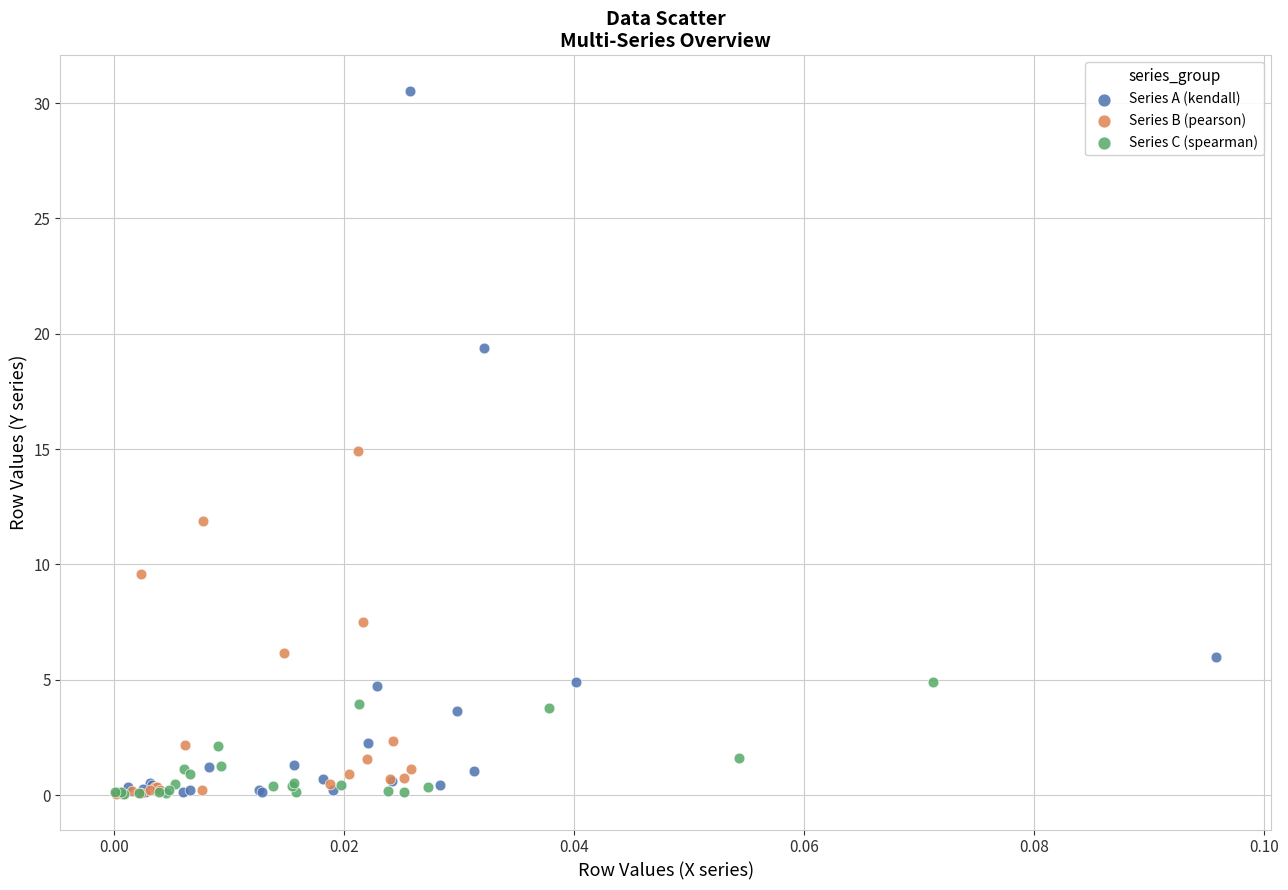

Which series has the widest spread of Y values?

Series A (kendall)